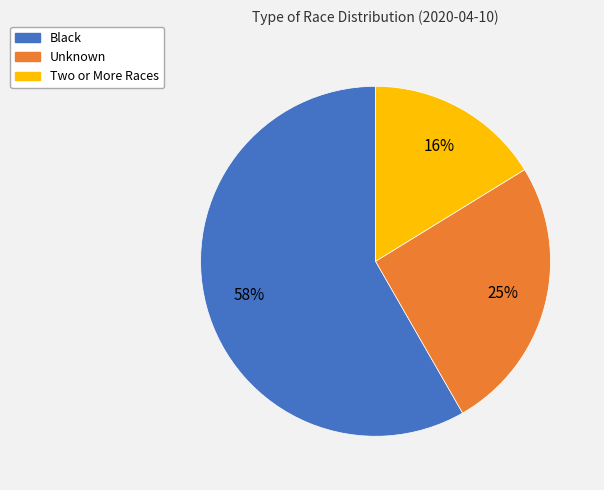

Rank the categories by value from highest to lowest.

Black, Unknown, Two or More Races